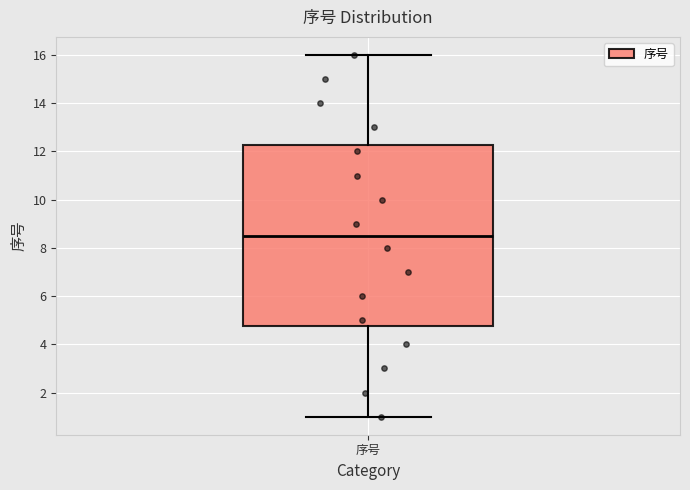

Read this box plot against the y-axis: the position of the median line, the range covered by the box, and the ends of both whiskers. The values are not printed on the chart, so give them approximately, as read against the axis.

median 8.6, box 4.8 to 12.2, whiskers 1.0 to 16.0